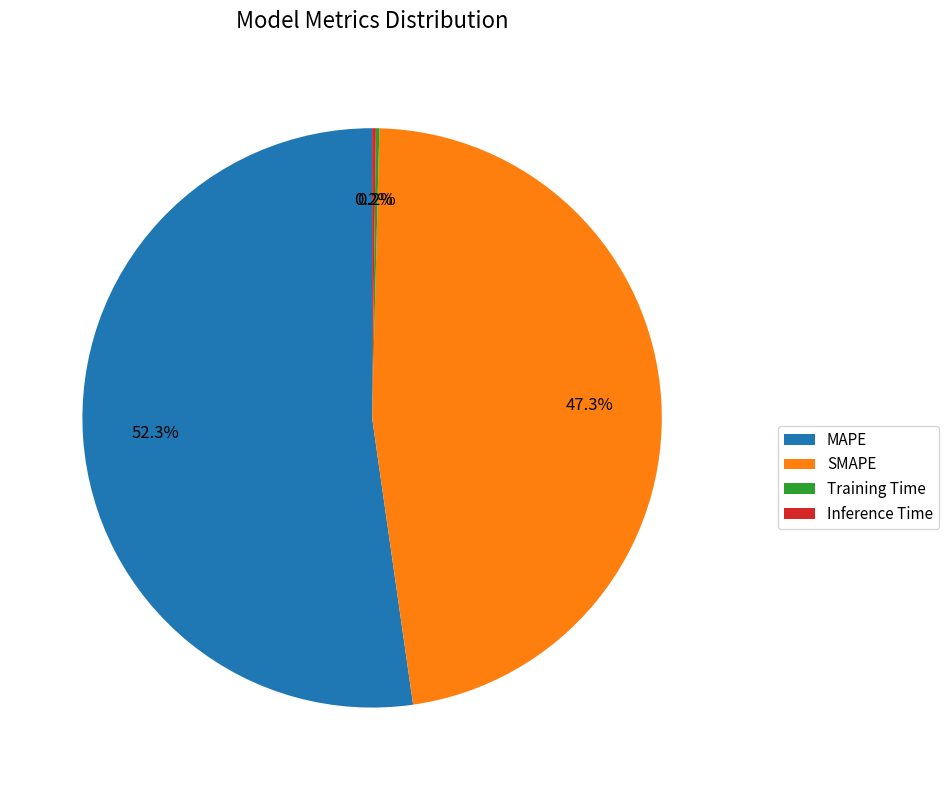

Which has a higher value, SMAPE or MAPE?

MAPE